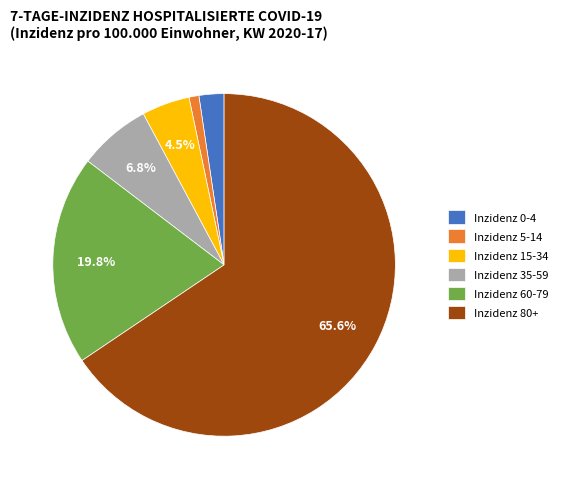

To the nearest percent, what is the average slice percentage?

17%